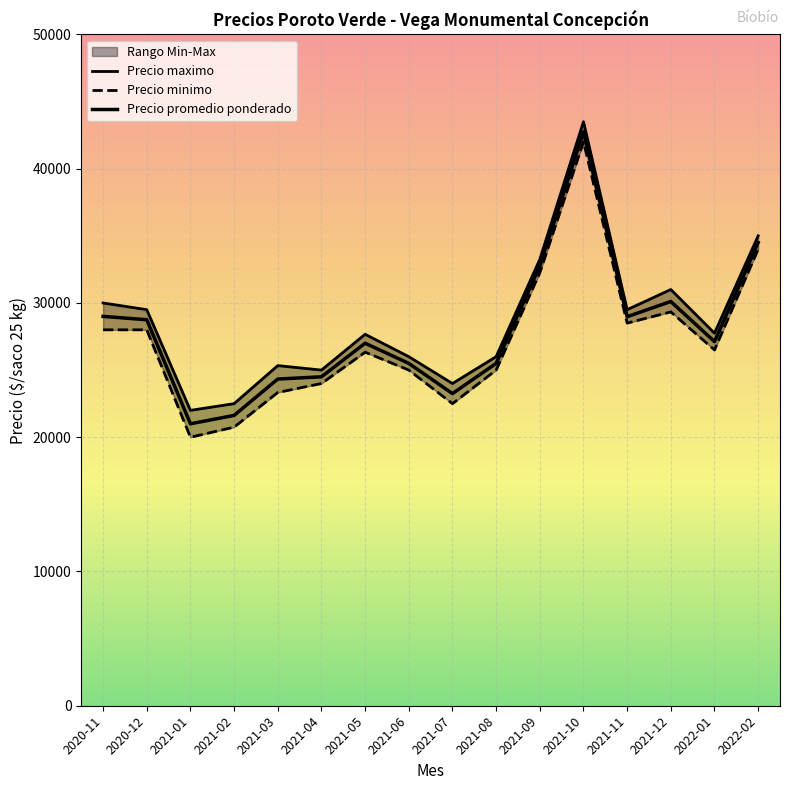

Reading right to left, list all the values displayed in this chart.

Precio maximo: 2022-02=35000.0	2022-01=27750.0	2021-12=31000.0	2021-11=29500.0	2021-10=43500.0	2021-09=33250.0	2021-08=26000.0	2021-07=24000.0	2021-06=26000.0	2021-05=27666.7	2021-04=25000.0	2021-03=25333.3	2021-02=22500.0	2021-01=22000.0	2020-12=29500.0	2020-11=30000.0
Precio minimo: 2022-02=34000.0	2022-01=26500.0	2021-12=29333.3	2021-11=28500.0	2021-10=42000.0	2021-09=32250.0	2021-08=25000.0	2021-07=22500.0	2021-06=25000.0	2021-05=26333.3	2021-04=24000.0	2021-03=23333.3	2021-02=20750.0	2021-01=20000.0	2020-12=28000.0	2020-11=28000.0
Precio promedio ponderado: 2022-02=34500.0	2022-01=27120.0	2021-12=30109.7	2021-11=28977.5	2021-10=42750.0	2021-09=32750.0	2021-08=25500.0	2021-07=23250.0	2021-06=25500.0	2021-05=27000.0	2021-04=24500.0	2021-03=24333.3	2021-02=21625.0	2021-01=21000.0	2020-12=28750.0	2020-11=29000.0